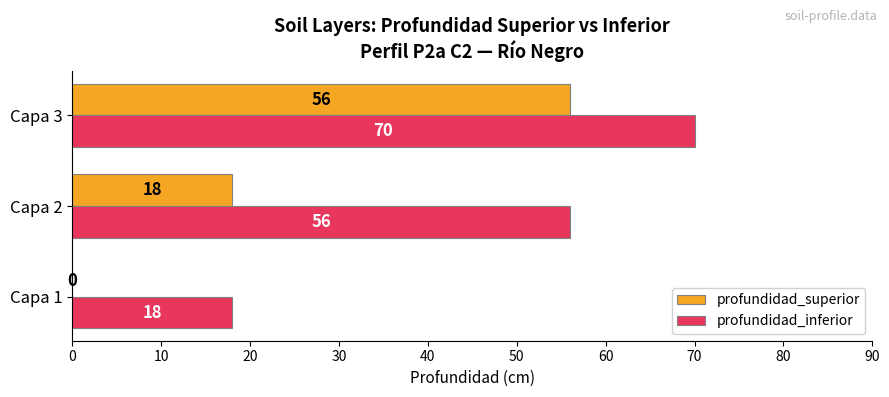

What is the maximum value shown in the chart?

70